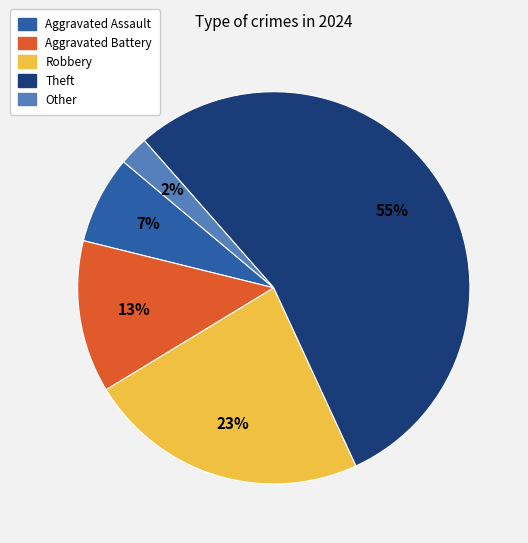

To the nearest percent, what percentage of the pie is Robbery?

23%